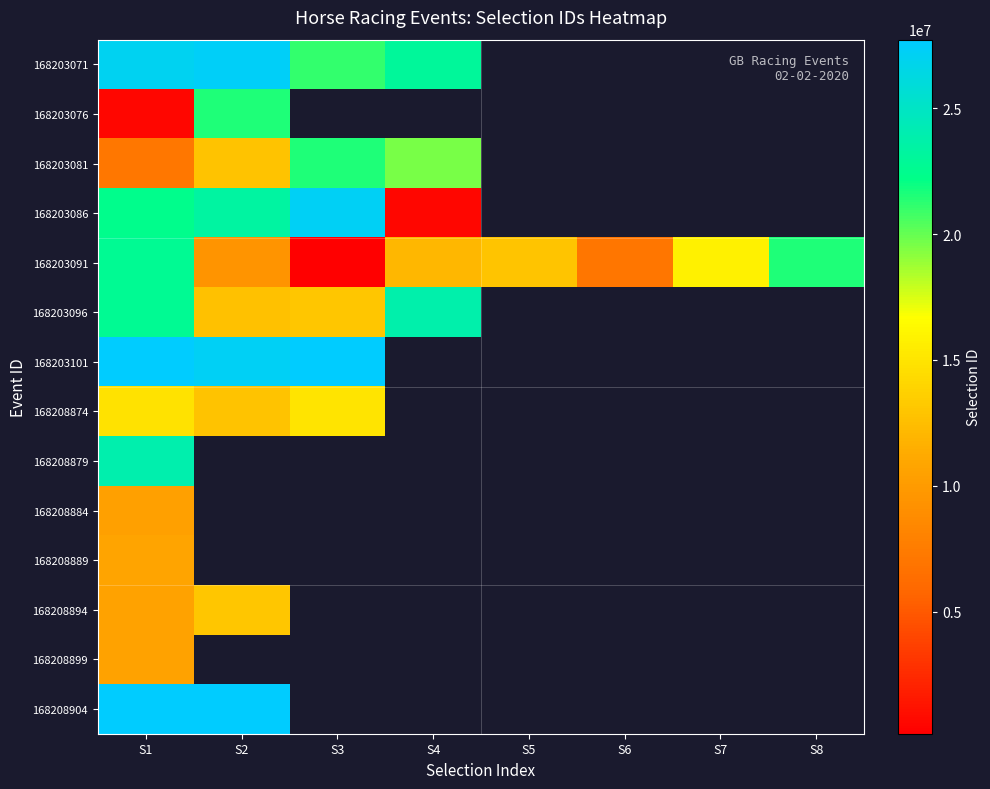

Is the value of 168203086 at S3 greater than the value of 168208904 at S2?

No